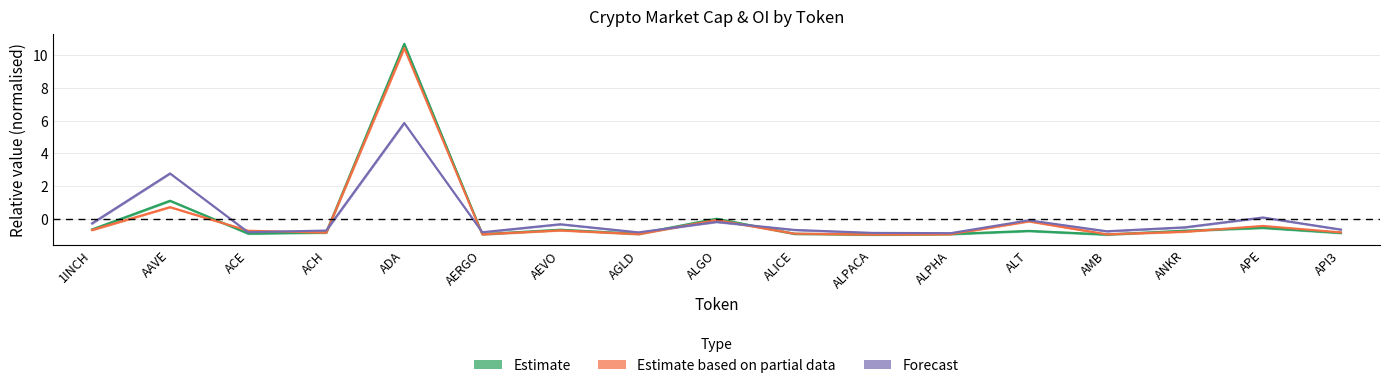

At which category does the chart reach its minimum across all series?

ALPACA